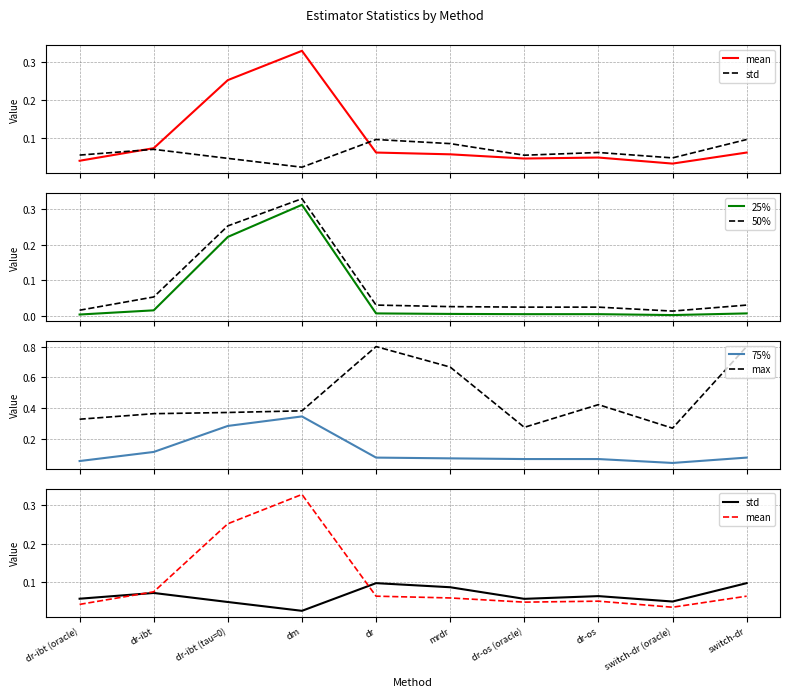

Where is the first local minimum for 50%?

switch-dr (oracle)